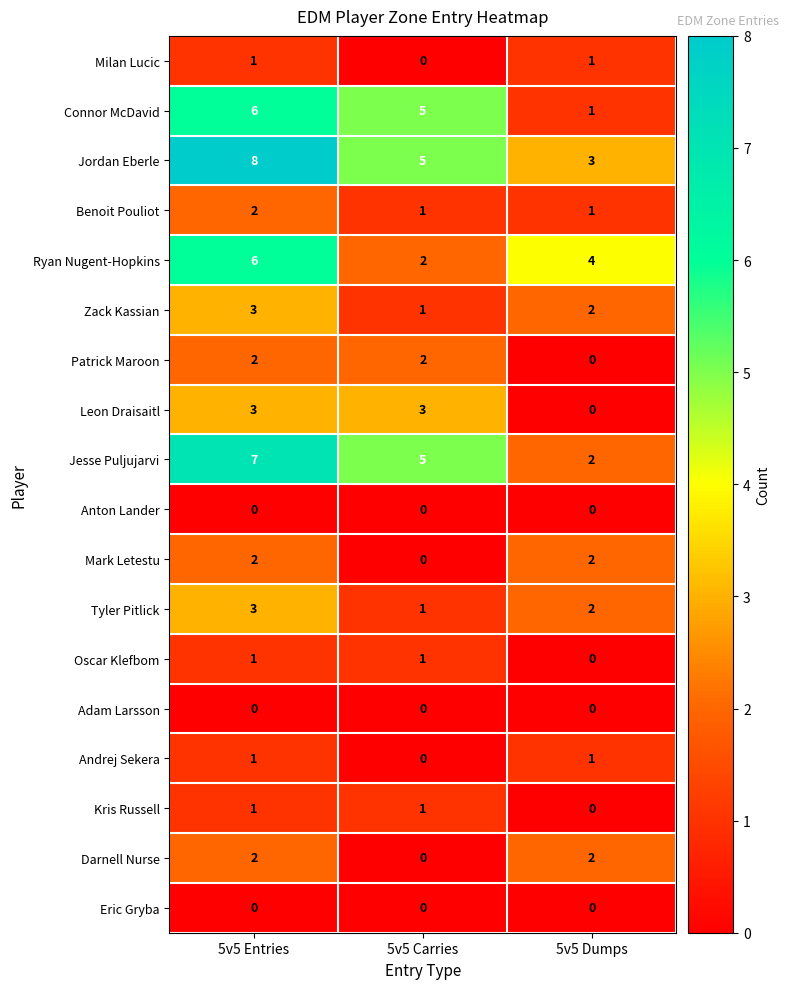

The value of Ryan Nugent-Hopkins at 5v5 Entries is 6. True or false?

True